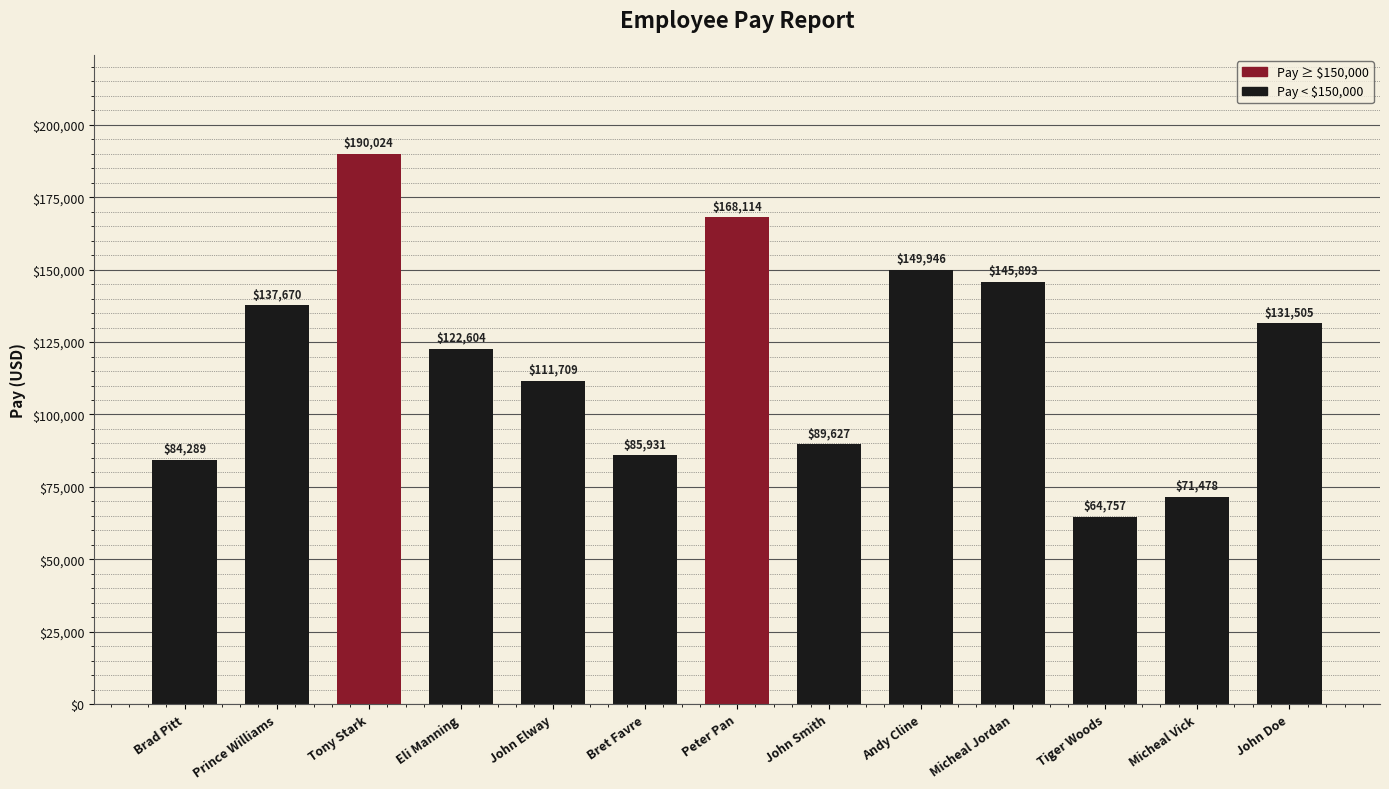

At which category does the chart reach its minimum across all series?

Tiger Woods